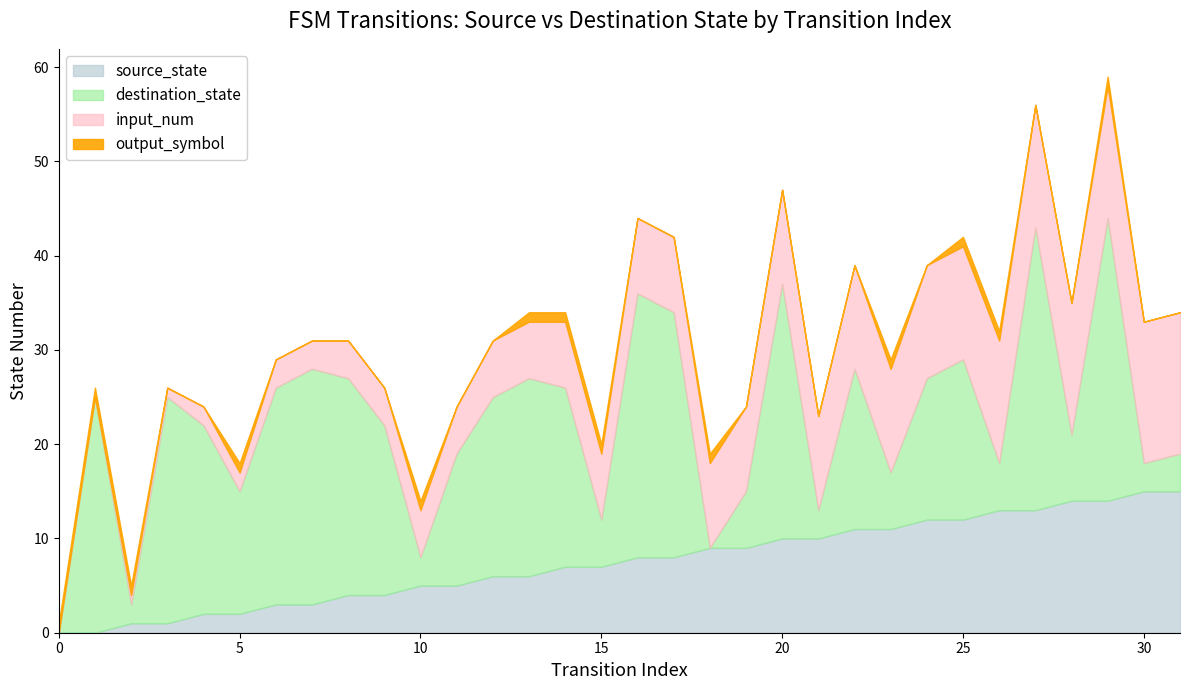

Reading right to left, transcribe all the data shown in this chart.

source_state: 31=15	30=15	29=14	28=14	27=13	26=13	25=12	24=12	23=11	22=11	21=10	20=10	19=9	18=9	17=8	16=8	15=7	14=7	13=6	12=6	11=5	10=5	9=4	8=4	7=3	6=3	5=2	4=2	3=1	2=1	1=0	0=0
destination_state: 31=4	30=3	29=30	28=7	27=30	26=5	25=17	24=15	23=6	22=17	21=3	20=27	19=6	18=0	17=26	16=28	15=5	14=19	13=21	12=19	11=14	10=3	9=18	8=23	7=25	6=23	5=13	4=20	3=24	2=2	1=25	0=0
input_num: 31=15	30=15	29=14	28=14	27=13	26=13	25=12	24=12	23=11	22=11	21=10	20=10	19=9	18=9	17=8	16=8	15=7	14=7	13=6	12=6	11=5	10=5	9=4	8=4	7=3	6=3	5=2	4=2	3=1	2=1	1=0	0=0
output_symbol: 31=0	30=0	29=1	28=0	27=0	26=1	25=1	24=0	23=1	22=0	21=0	20=0	19=0	18=1	17=0	16=0	15=1	14=1	13=1	12=0	11=0	10=1	9=0	8=0	7=0	6=0	5=1	4=0	3=0	2=1	1=1	0=1